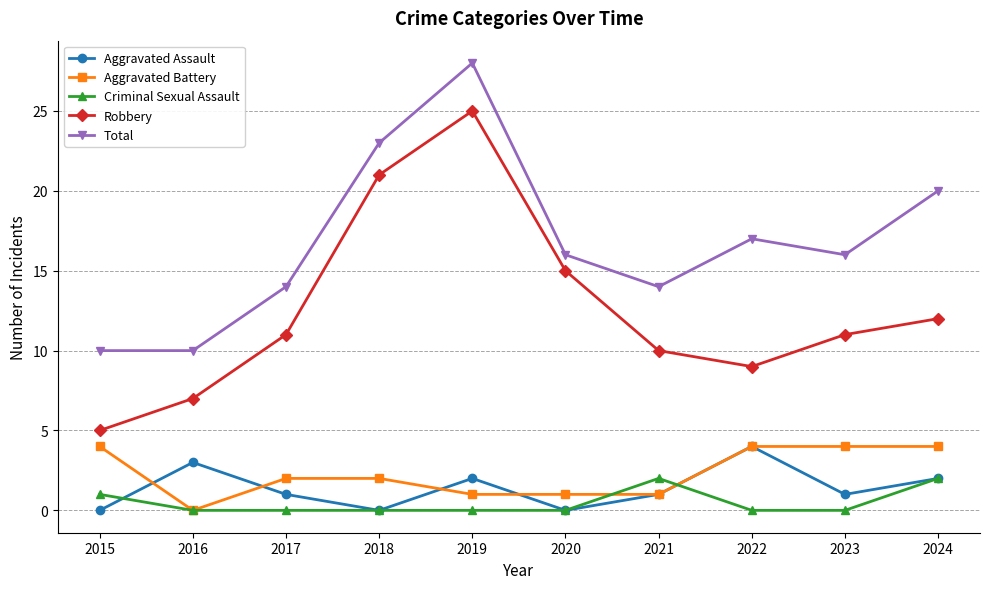

Which series has the largest range (max minus min)?

Robbery